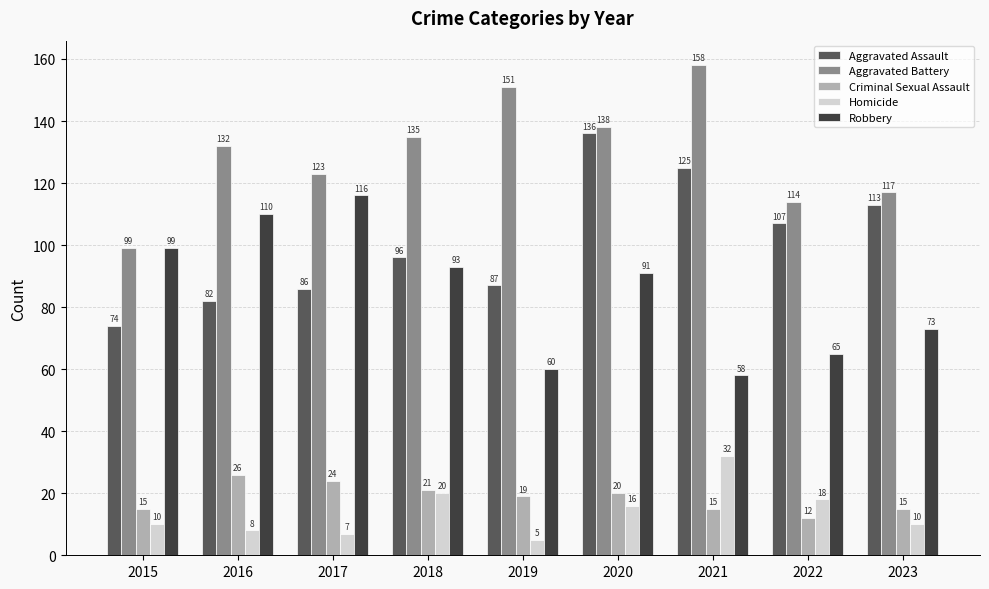

True or false: Aggravated Battery has a value of 78 at 2023.

False